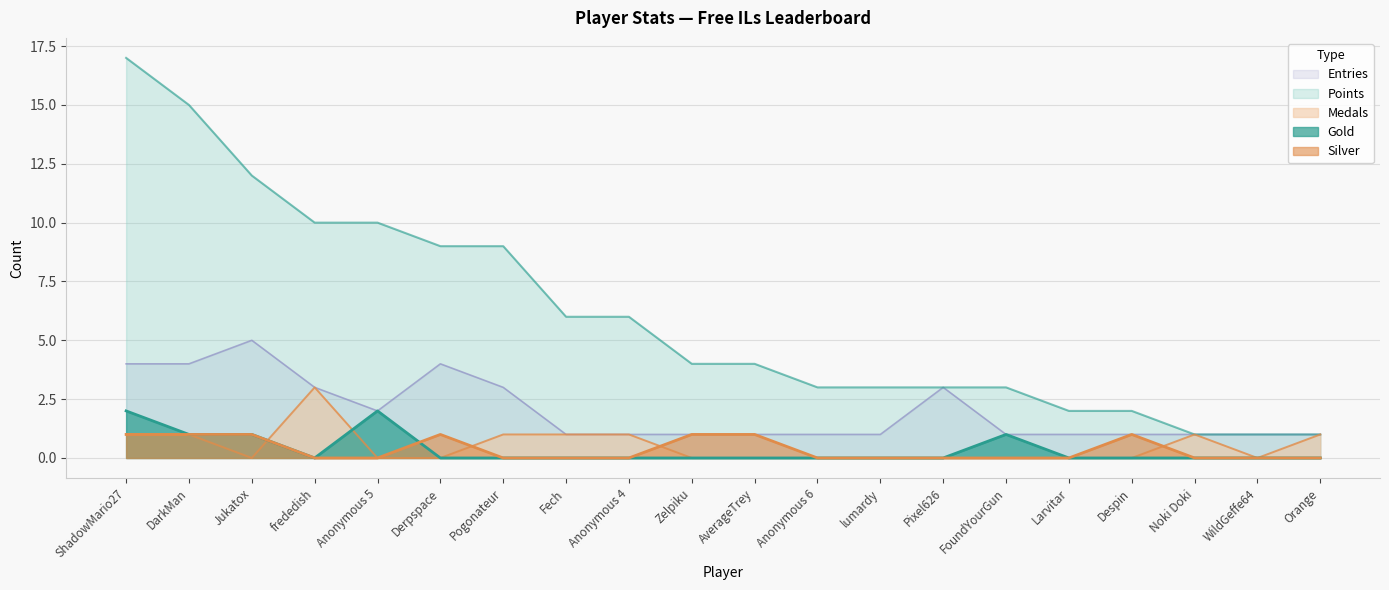

Reading left to right, list all the values displayed in this chart.

Points: ShadowMario27=17	DarkMan=15	Jukatox=12	frededish=10	Anonymous 5=10	Derpspace=9	Pogonateur=9	Fech=6	Anonymous 4=6	Zelpiku=4	AverageTrey=4	Anonymous 6=3	lumardy=3	Pixel626=3	FoundYourGun=3	Larvitar=2	Despin=2	Noki Doki=1	WildGeffe64=1	Orange=1
Medals: ShadowMario27=1	DarkMan=1	Jukatox=0	frededish=3	Anonymous 5=0	Derpspace=0	Pogonateur=1	Fech=1	Anonymous 4=1	Zelpiku=0	AverageTrey=0	Anonymous 6=0	lumardy=0	Pixel626=0	FoundYourGun=0	Larvitar=0	Despin=0	Noki Doki=1	WildGeffe64=0	Orange=1
Entries: ShadowMario27=4	DarkMan=4	Jukatox=5	frededish=3	Anonymous 5=2	Derpspace=4	Pogonateur=3	Fech=1	Anonymous 4=1	Zelpiku=1	AverageTrey=1	Anonymous 6=1	lumardy=1	Pixel626=3	FoundYourGun=1	Larvitar=1	Despin=1	Noki Doki=1	WildGeffe64=1	Orange=1
Gold: ShadowMario27=2	DarkMan=1	Jukatox=1	frededish=0	Anonymous 5=2	Derpspace=0	Pogonateur=0	Fech=0	Anonymous 4=0	Zelpiku=0	AverageTrey=0	Anonymous 6=0	lumardy=0	Pixel626=0	FoundYourGun=1	Larvitar=0	Despin=0	Noki Doki=0	WildGeffe64=0	Orange=0
Silver: ShadowMario27=1	DarkMan=1	Jukatox=1	frededish=0	Anonymous 5=0	Derpspace=1	Pogonateur=0	Fech=0	Anonymous 4=0	Zelpiku=1	AverageTrey=1	Anonymous 6=0	lumardy=0	Pixel626=0	FoundYourGun=0	Larvitar=0	Despin=1	Noki Doki=0	WildGeffe64=0	Orange=0